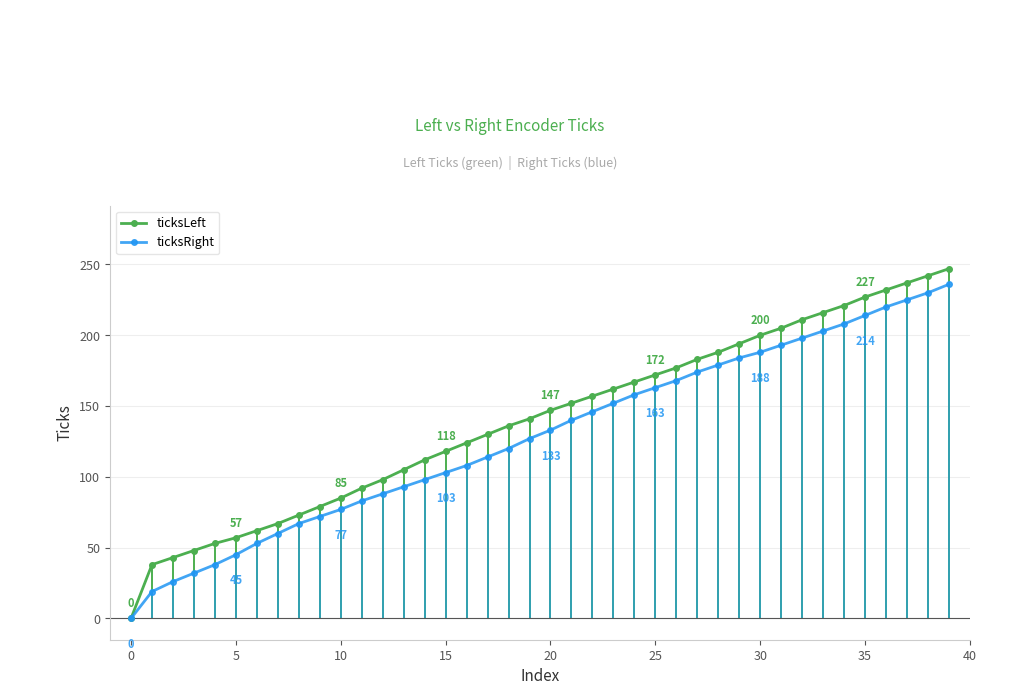

How many values in ticksLeft are above zero?

39